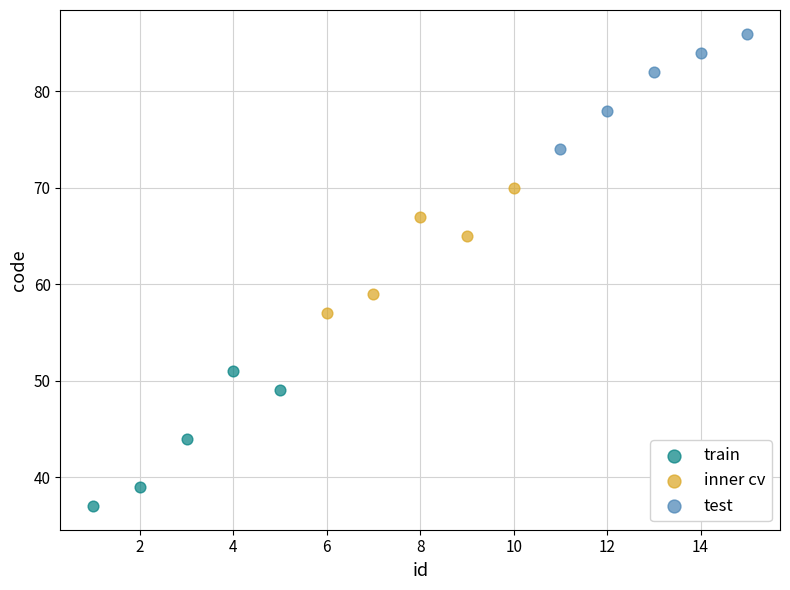

Which series has the widest spread of Y values?

train